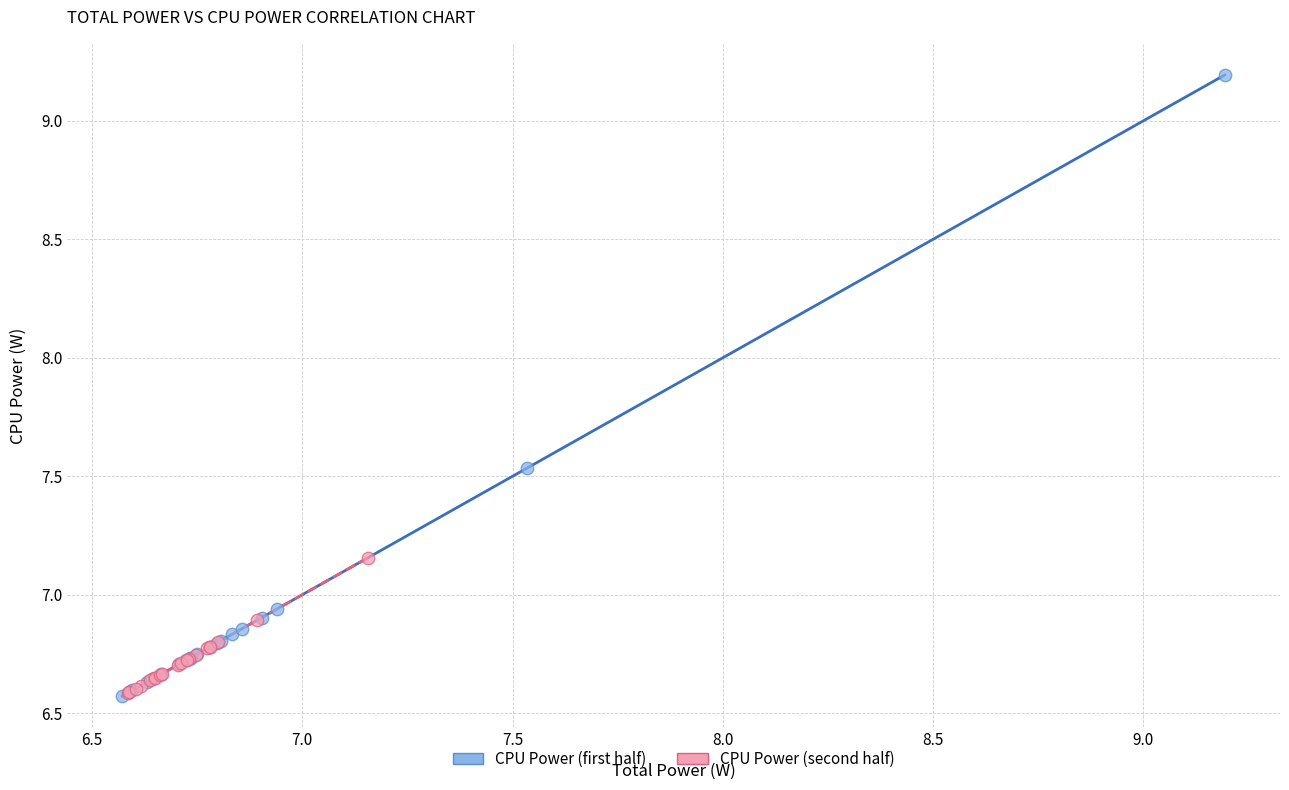

Which series contains the highest Y value?

CPU Power (first half)